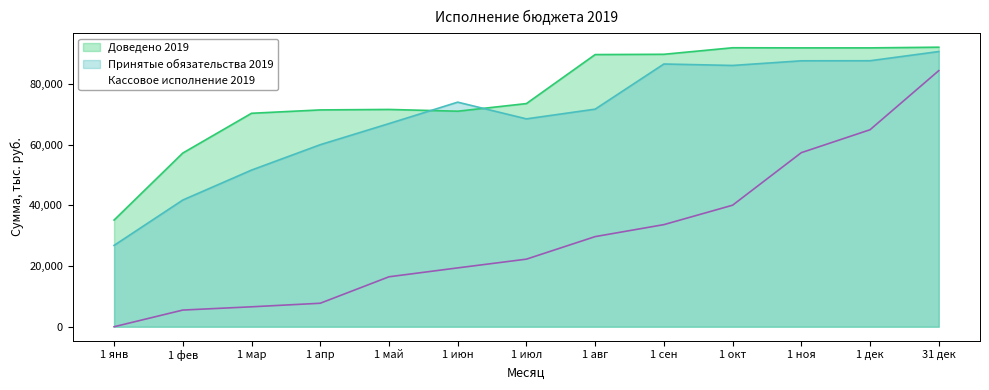

Between 1 апр and 31 дек, which is larger?

31 дек